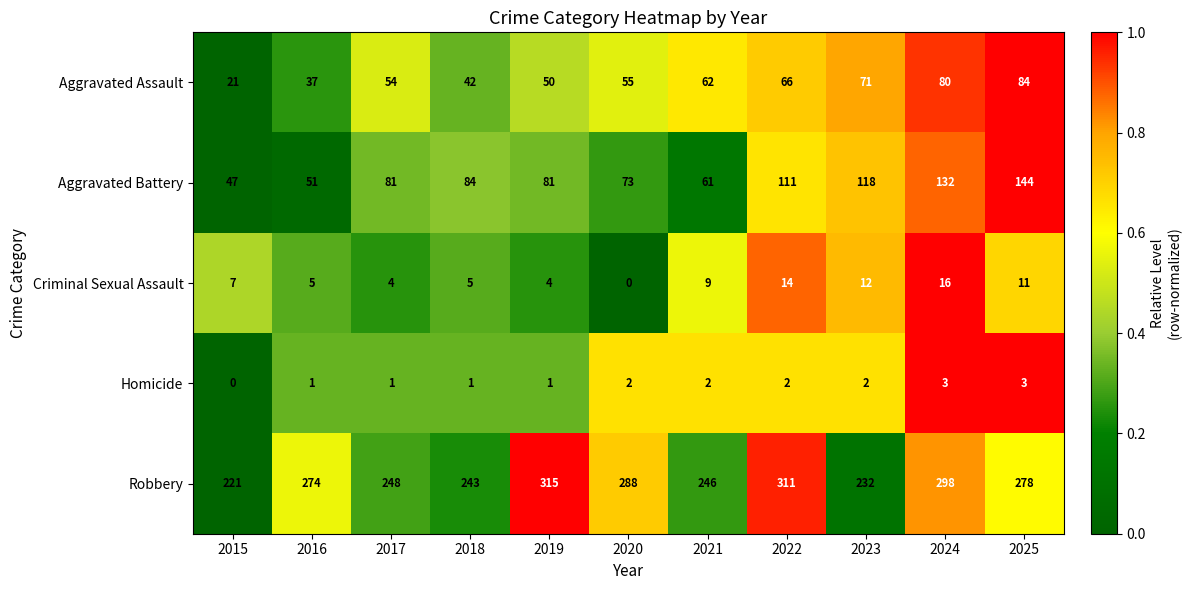

How many data points does each series have?

11